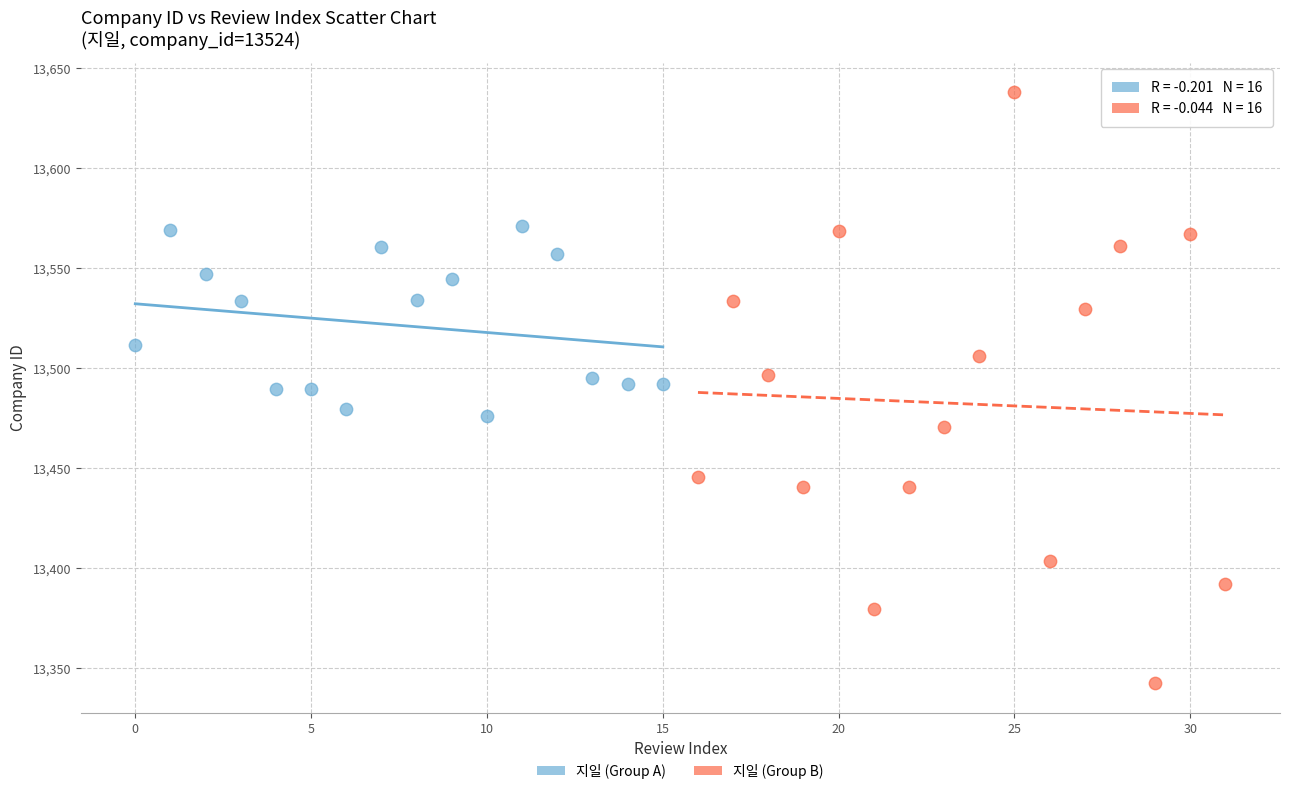

Which series has the widest spread of Y values?

지일 (Group B)